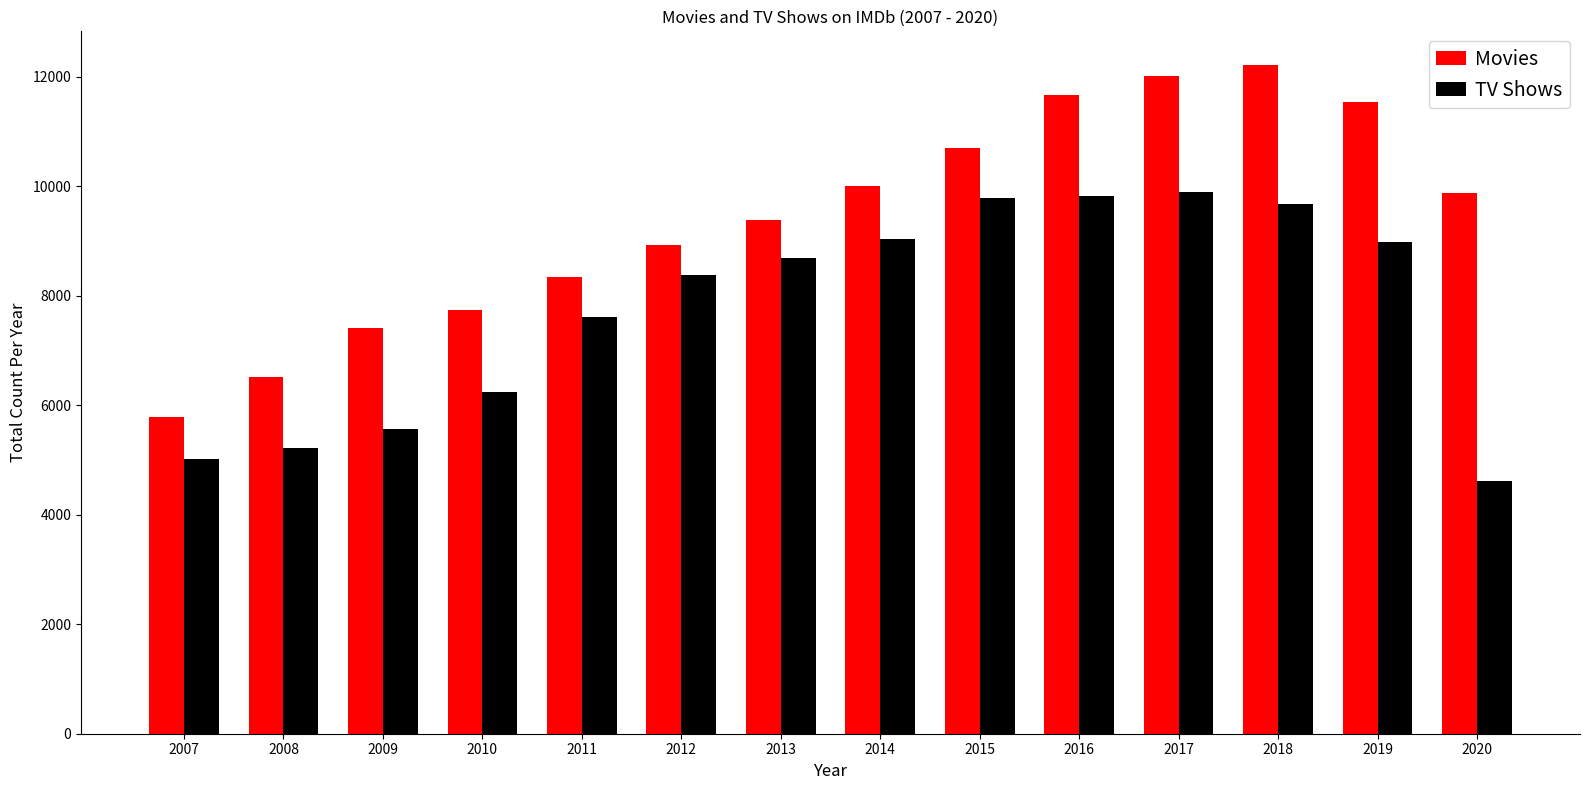

What is the difference between the Movies values at 2019 and 2010?

3811